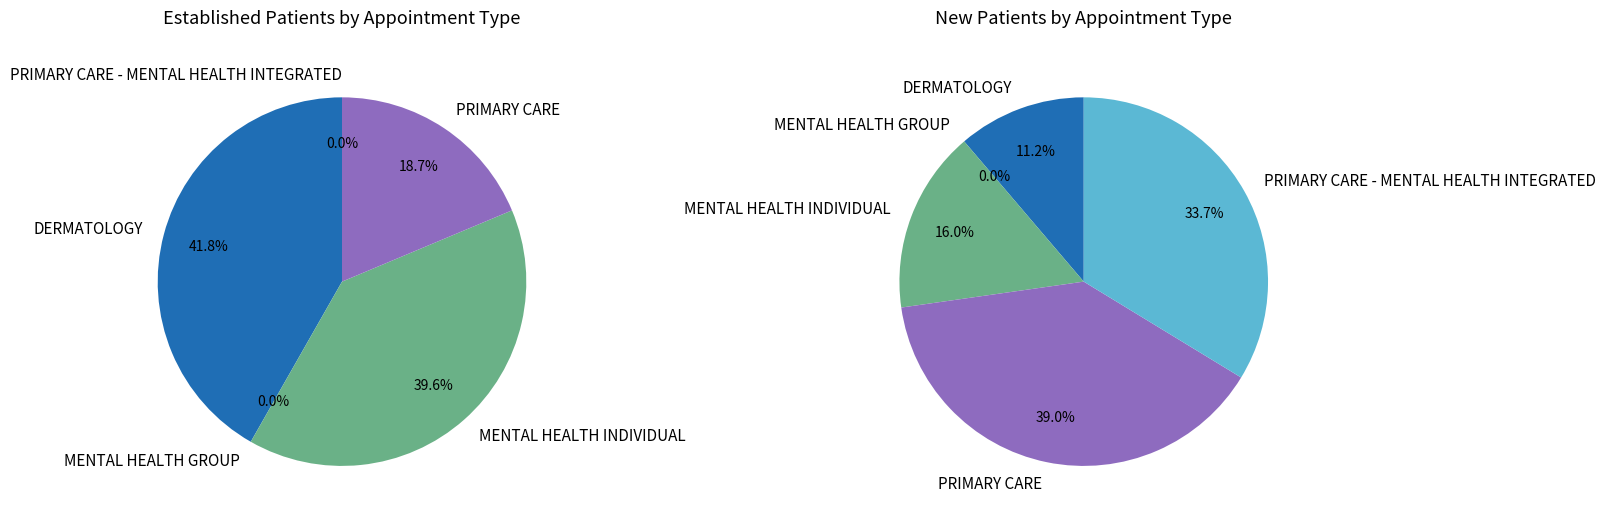

How many segments does this pie chart have?

5